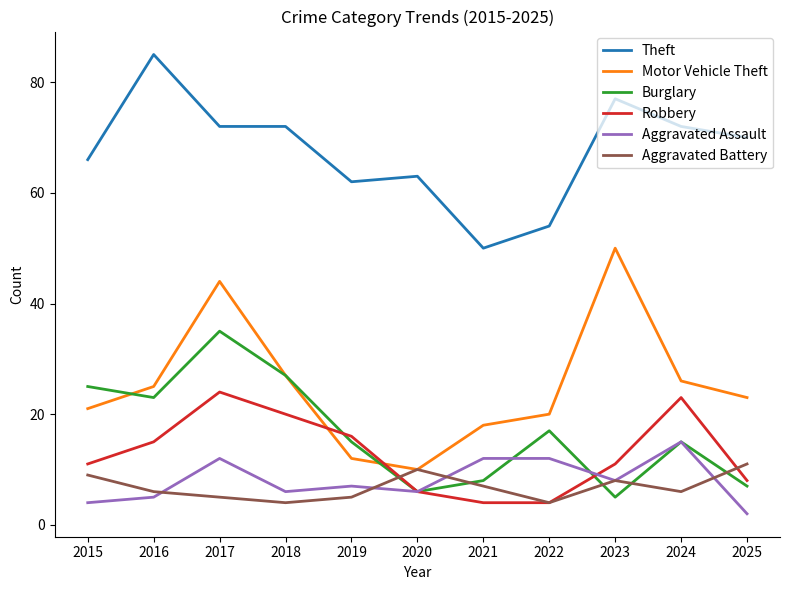

The value of Motor Vehicle Theft at 2021 is 9. True or false?

False